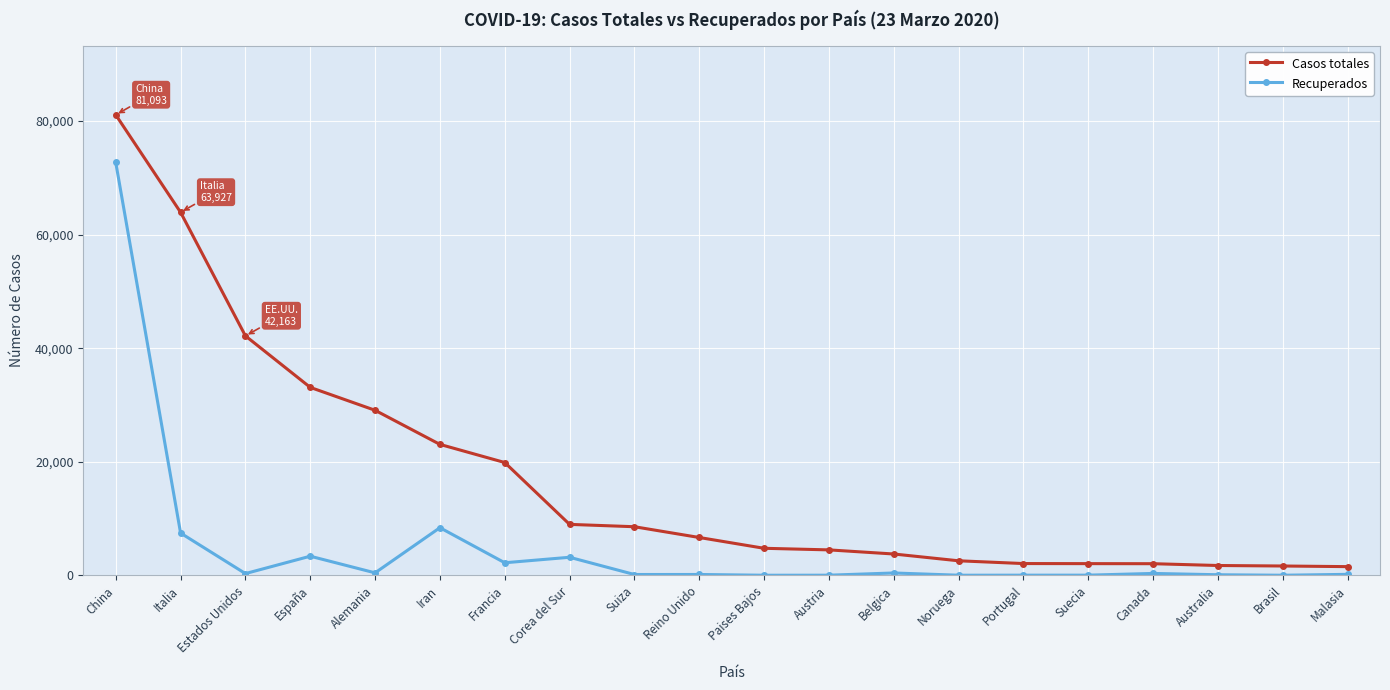

What are all the series names shown in the legend?

Casos totales, Recuperados